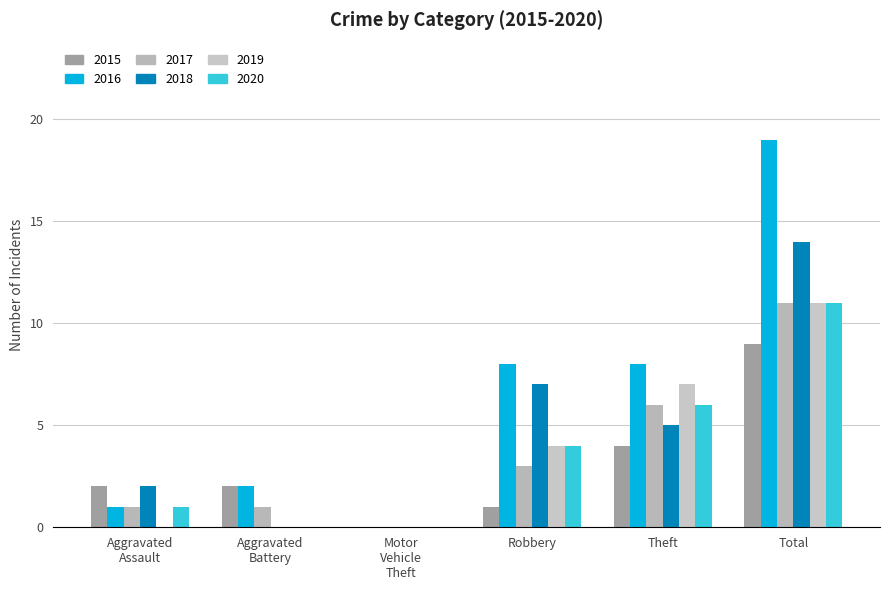

At how many categories does at least one series exceed 9?

1